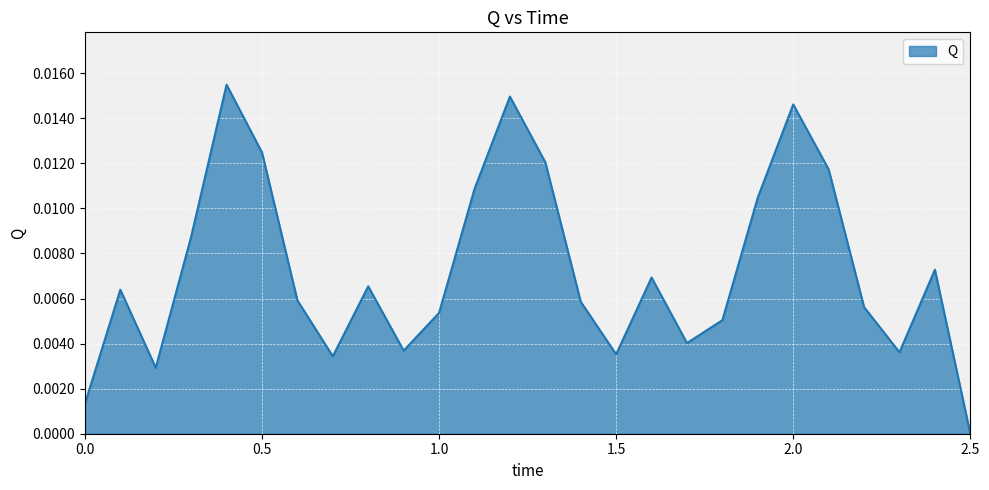

True or false: there are more than 2 points higher than both neighbors.

True